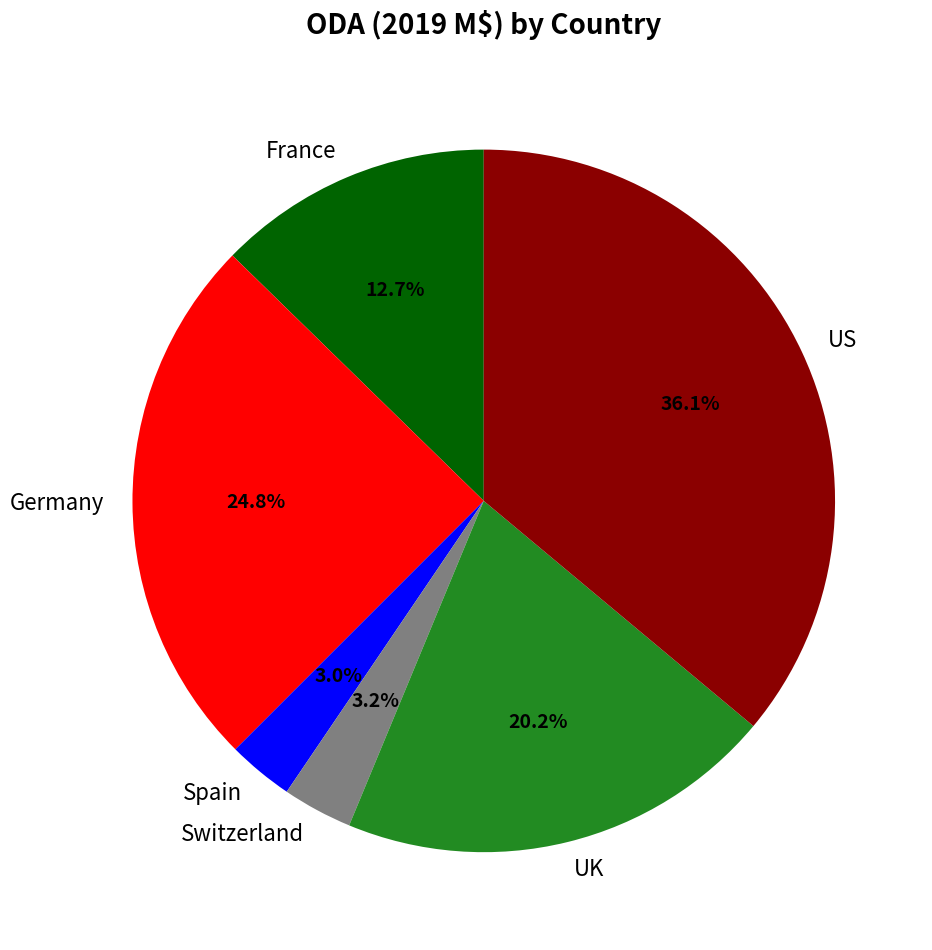

True or false: Germany accounts for 25% of the total.

True